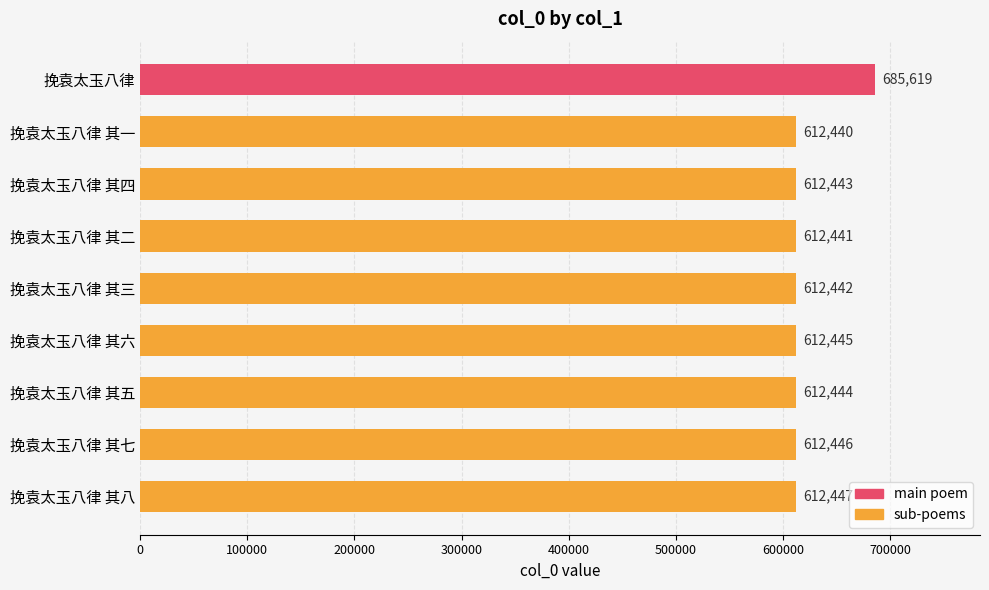

Does the chart contain stacked bars?

No